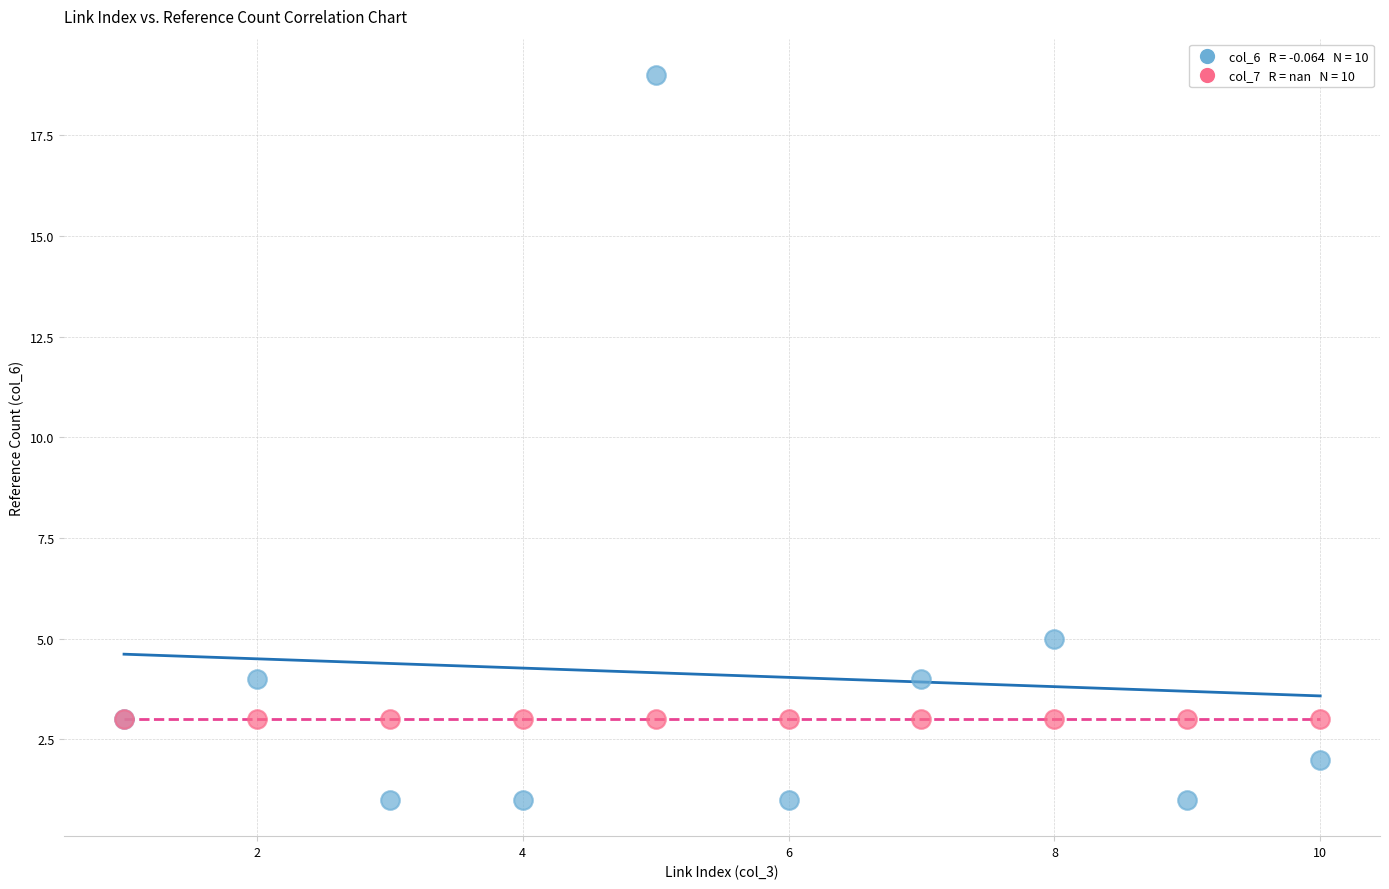

Across all series, what Y value is closest to 10?

5